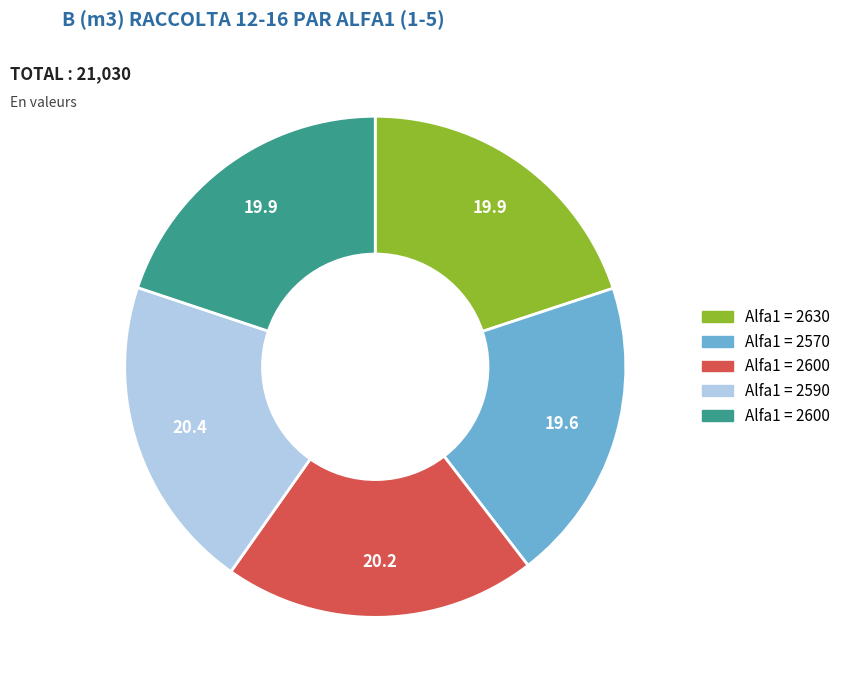

Is there a majority slice in this chart?

No